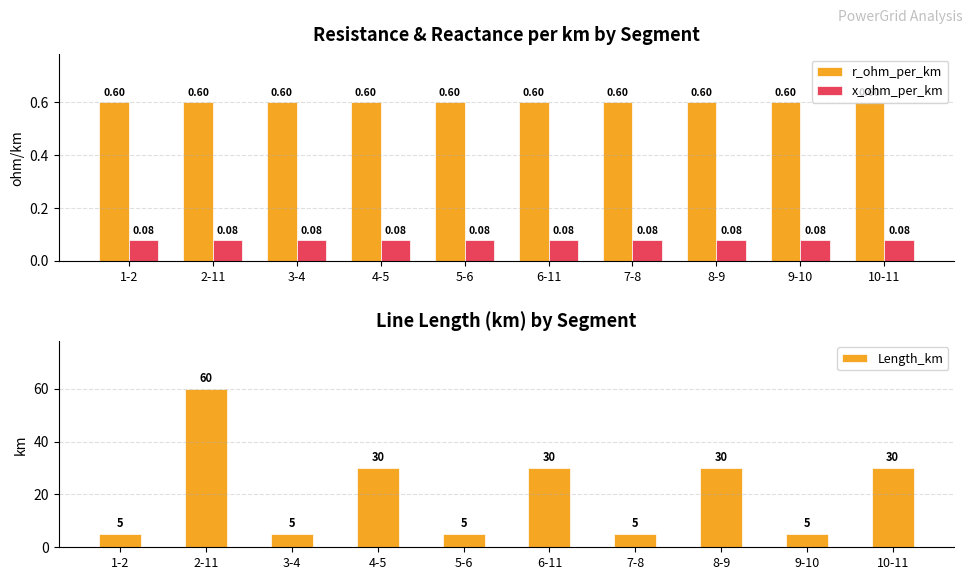

Where does the Length_km series first go above 30?

2-11